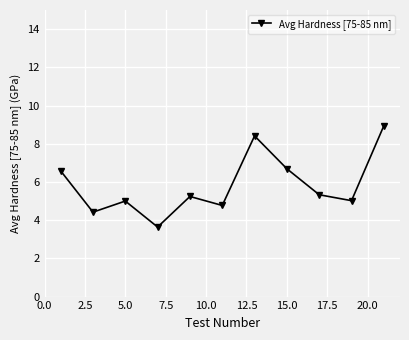

What is the difference between the maximum and second lowest values?

4.5